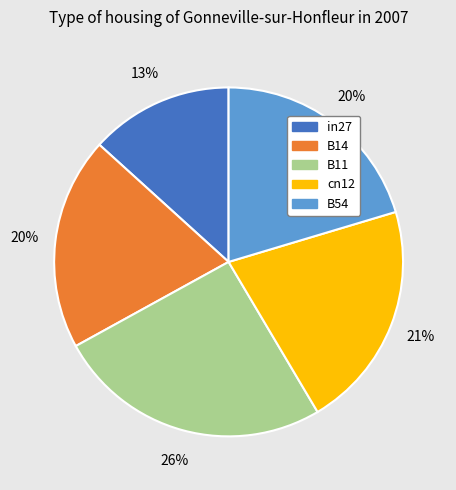

To the nearest percent, what is the average slice percentage?

20%